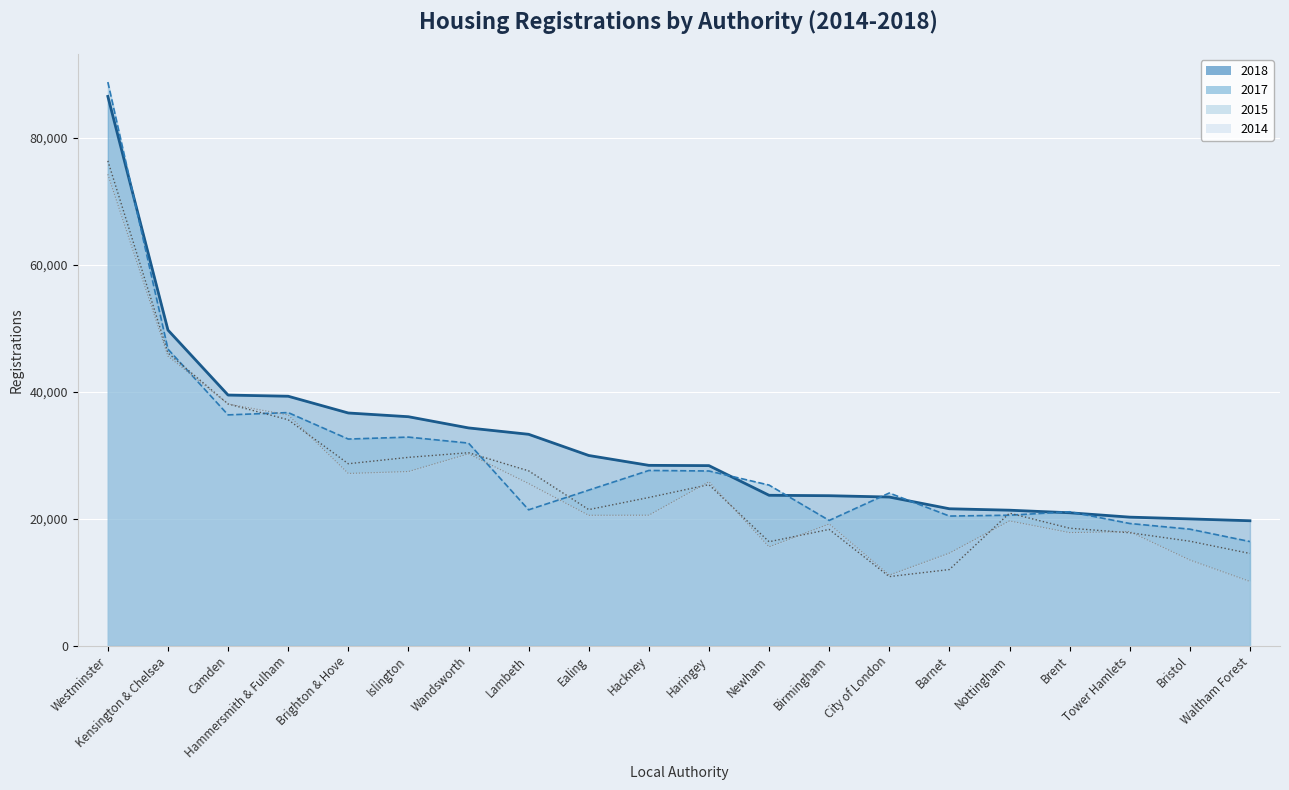

What is the minimum value shown in the chart?

10114.0